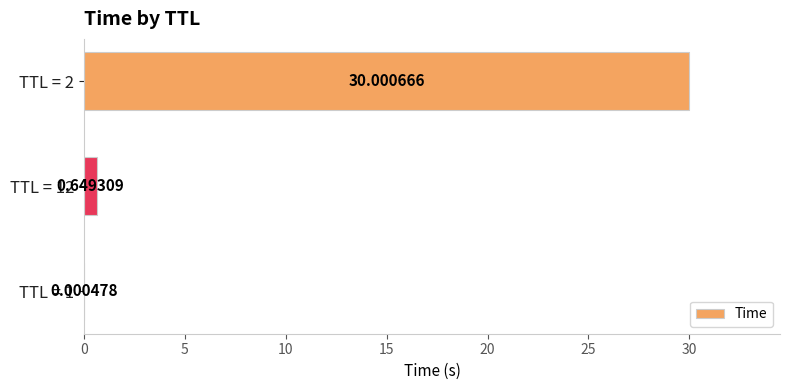

Between TTL = 12 and TTL = 2, which is larger?

TTL = 2